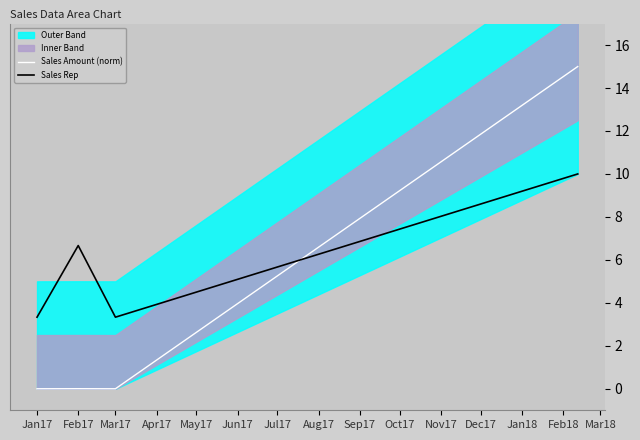

True or false: Sales Rep has a value of 3.3 at Jan17.

True